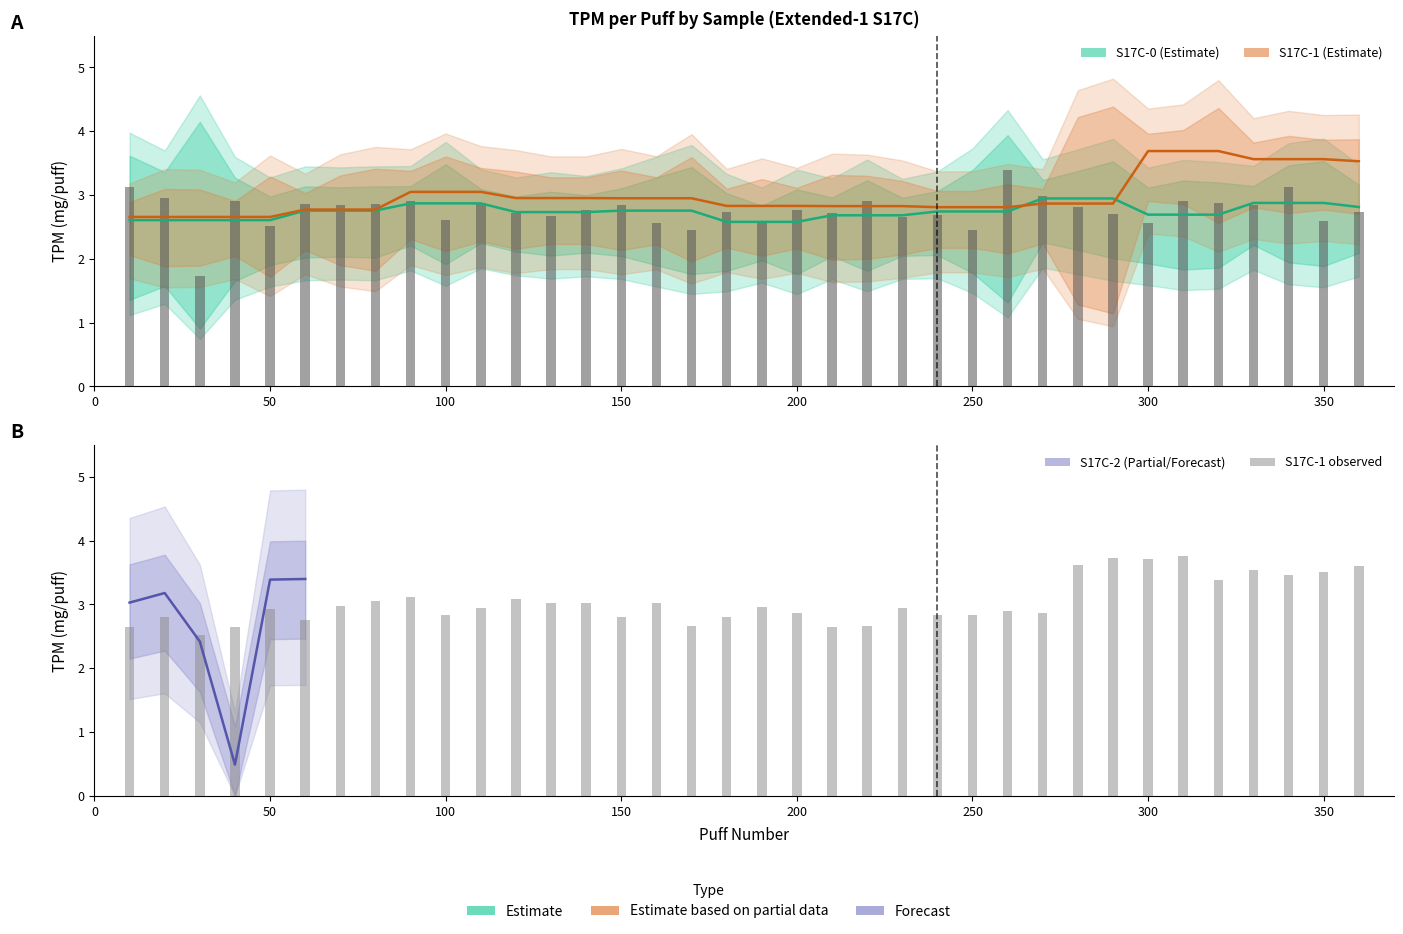

What is the difference between the maximum and second lowest values in the S17C-1 TPM series?

1.1